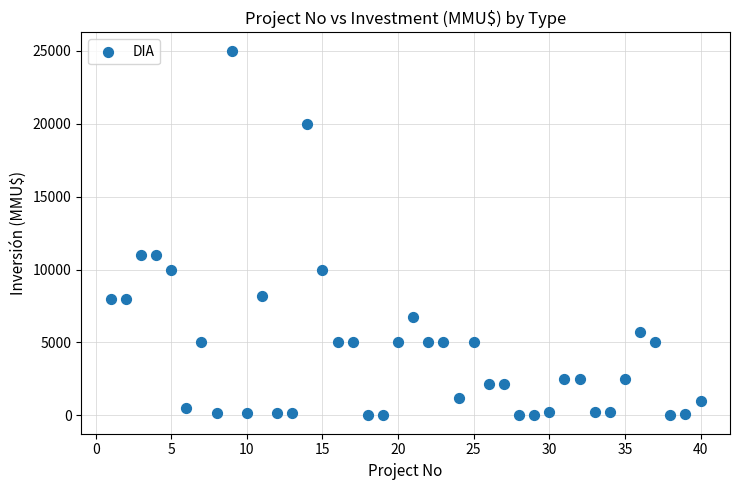

What is the range of X values (max minus min)?

39